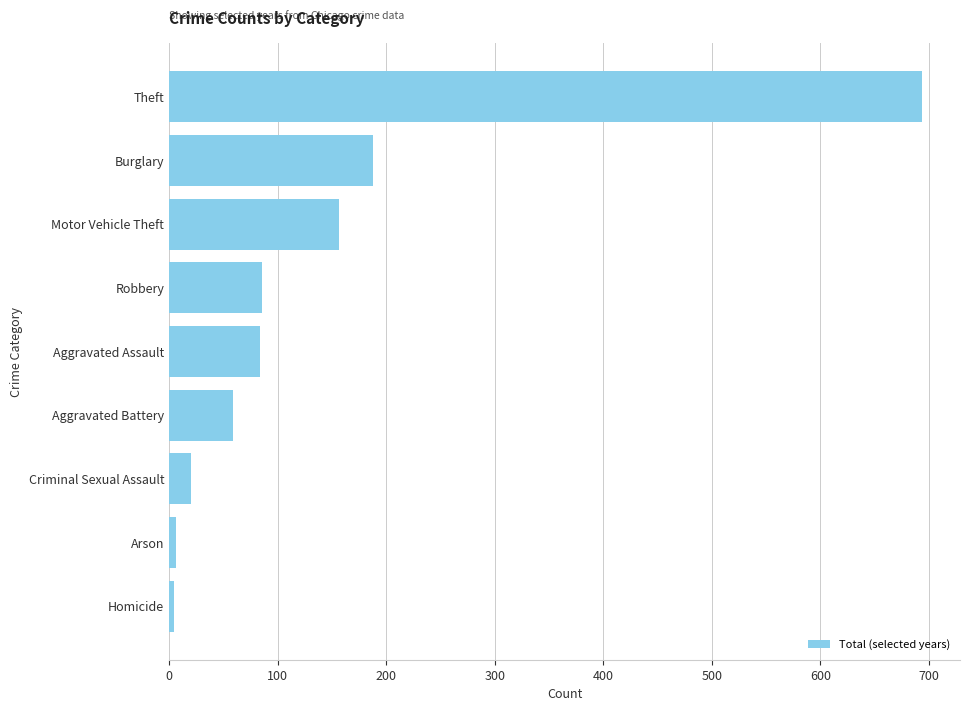

How many values are below 84?

4